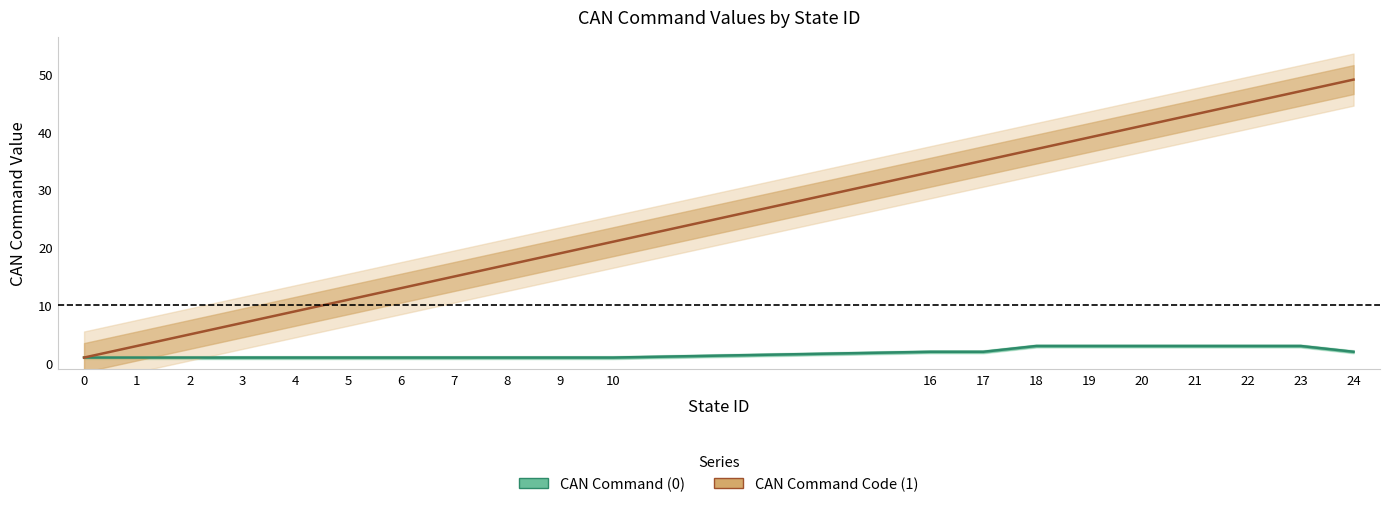

How many categories are shown in the chart?

20